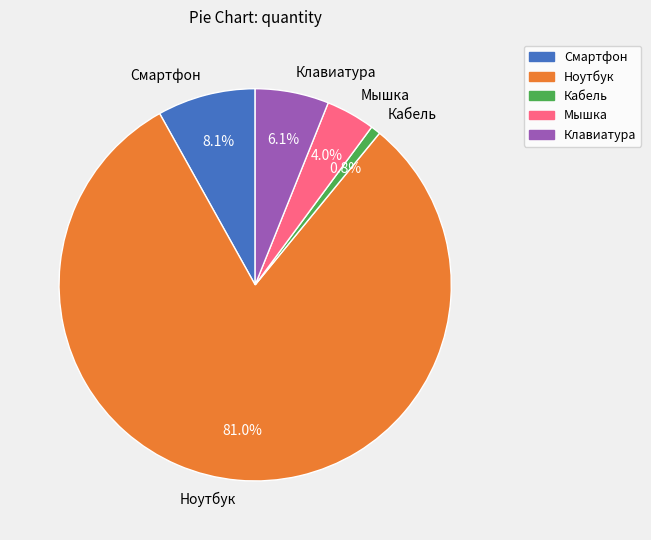

How many slices are in this pie chart?

5